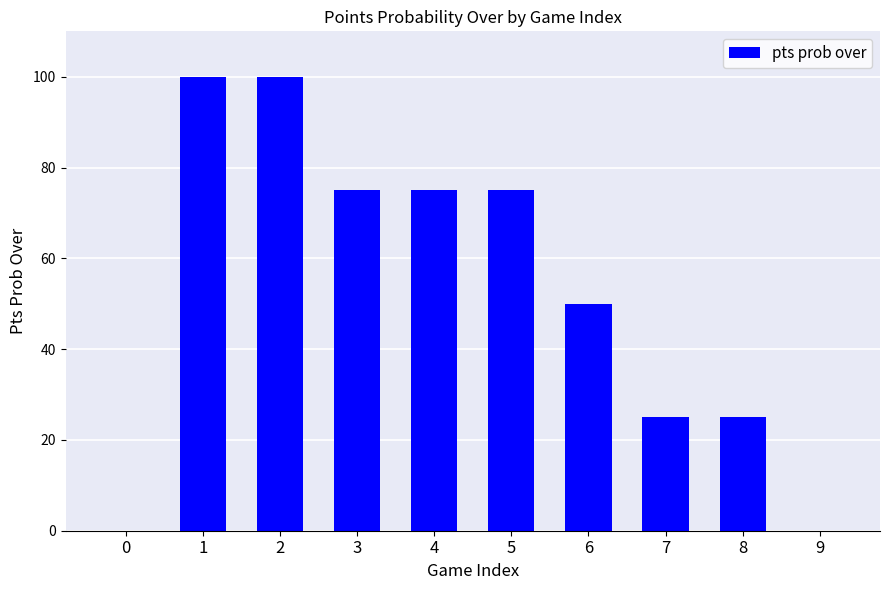

Reading right to left, transcribe all the data shown in this chart.

9=0	8=25	7=25	6=50	5=75	4=75	3=75	2=100	1=100	0=0